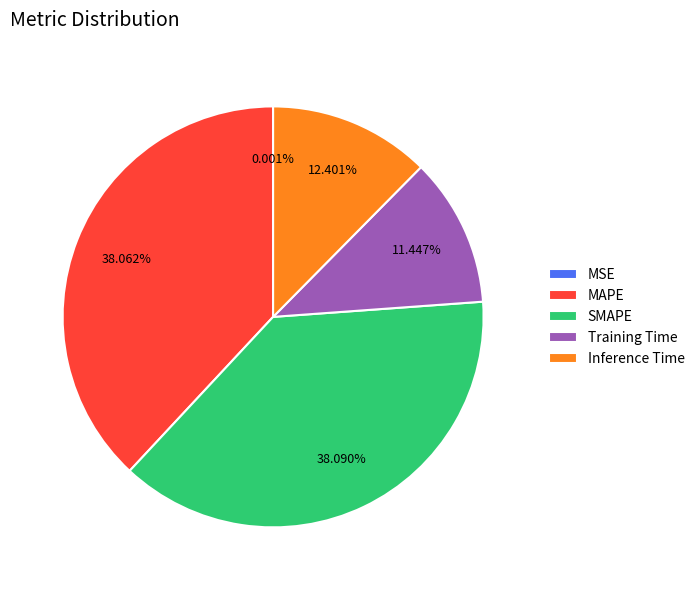

Does any single category account for the majority?

No